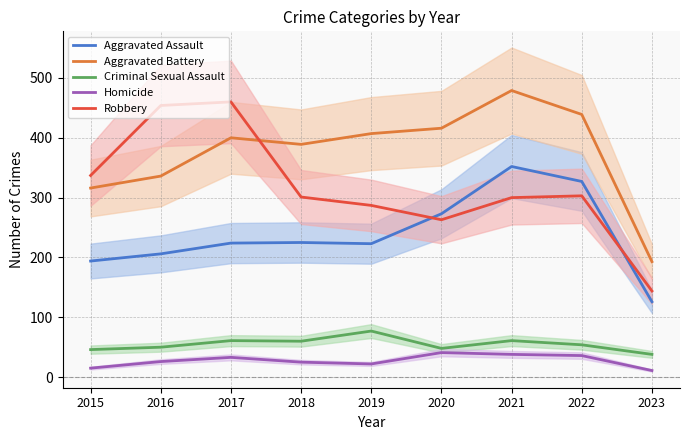

Reading right to left, list all the values displayed in this chart.

Aggravated Assault: 2023=126	2022=327	2021=352	2020=273	2019=223	2018=225	2017=224	2016=206	2015=194
Aggravated Battery: 2023=193	2022=439	2021=479	2020=416	2019=407	2018=389	2017=400	2016=336	2015=316
Criminal Sexual Assault: 2023=38	2022=54	2021=61	2020=48	2019=77	2018=60	2017=61	2016=50	2015=46
Homicide: 2023=11	2022=36	2021=38	2020=41	2019=22	2018=25	2017=33	2016=26	2015=15
Robbery: 2023=144	2022=303	2021=300	2020=263	2019=287	2018=301	2017=460	2016=454	2015=337